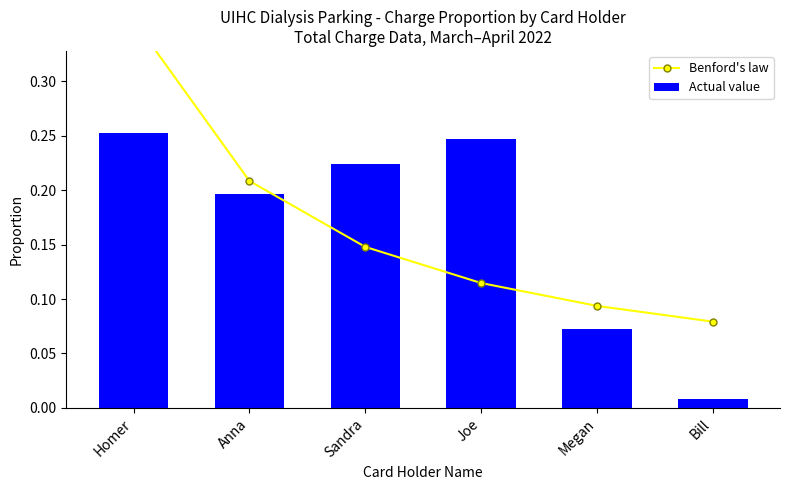

Read the Actual value value at Anna.

0.2